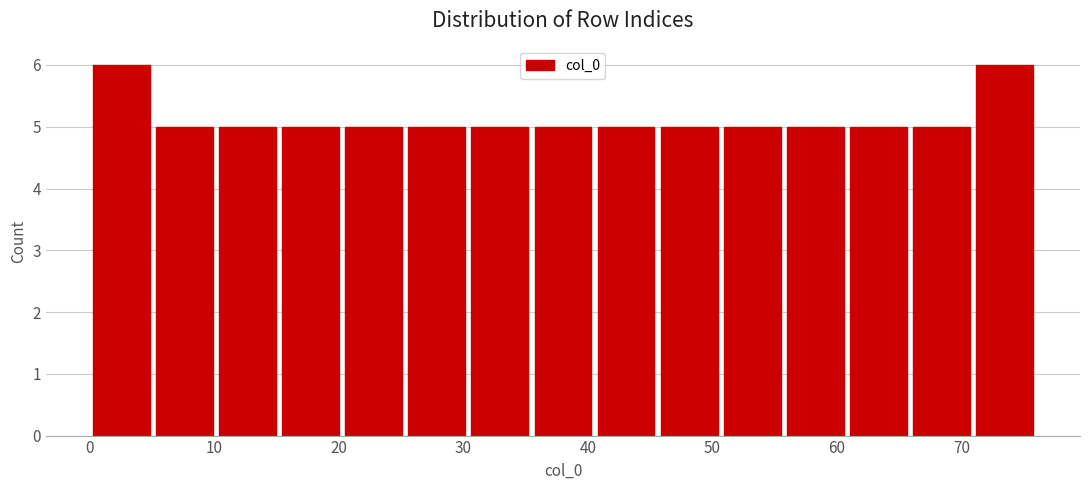

Reading left to right, list every bar in this chart as the range it spans on the x-axis followed by its height. Neither the bar edges nor the heights are printed on the chart, so give them approximately, as read against the axes.

0 to 5: 6
5 to 10: 5
10 to 15: 5
15 to 20: 5
20 to 25: 5
25 to 30: 5
30 to 35: 5
35 to 41: 5
41 to 46: 5
46 to 51: 5
51 to 56: 5
56 to 61: 5
61 to 66: 5
66 to 71: 5
71 to 76: 6